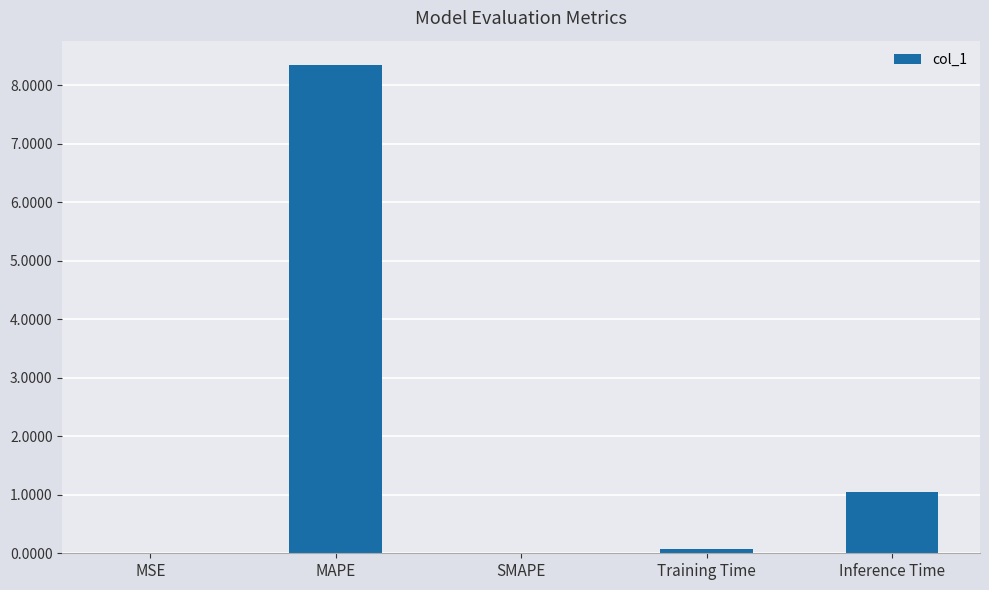

How many categories are shown in the chart?

5